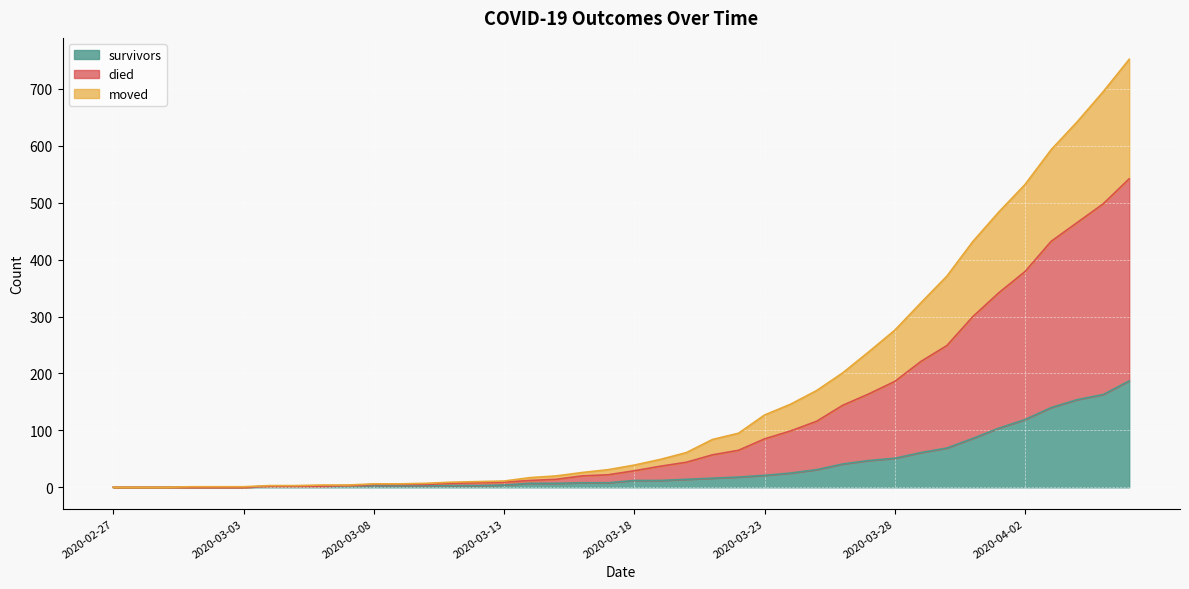

True or false: moved has a value of 7 at 2020-03-11.

True